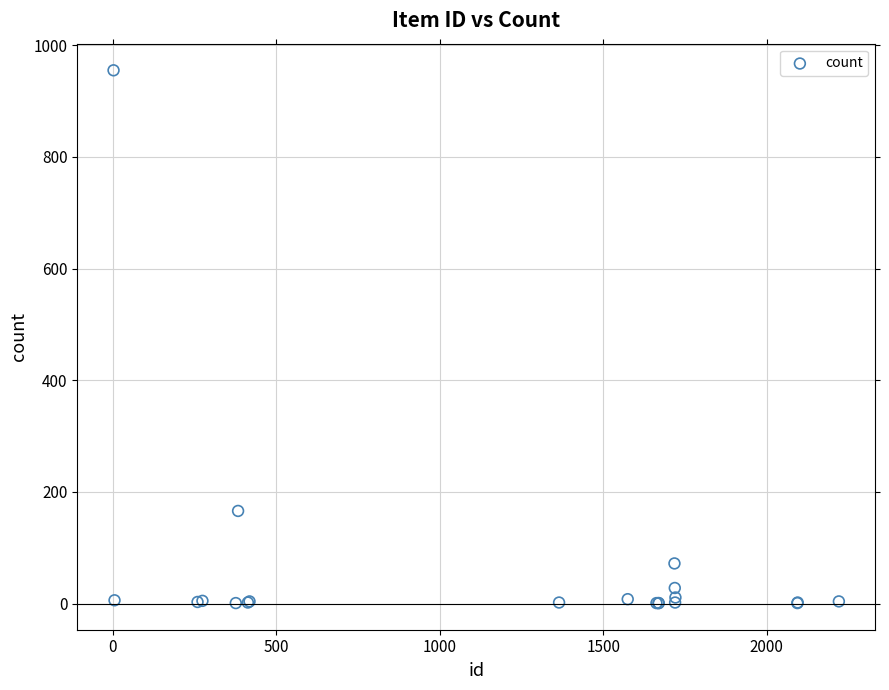

What Y value in the scatter plot is closest to 478?

166